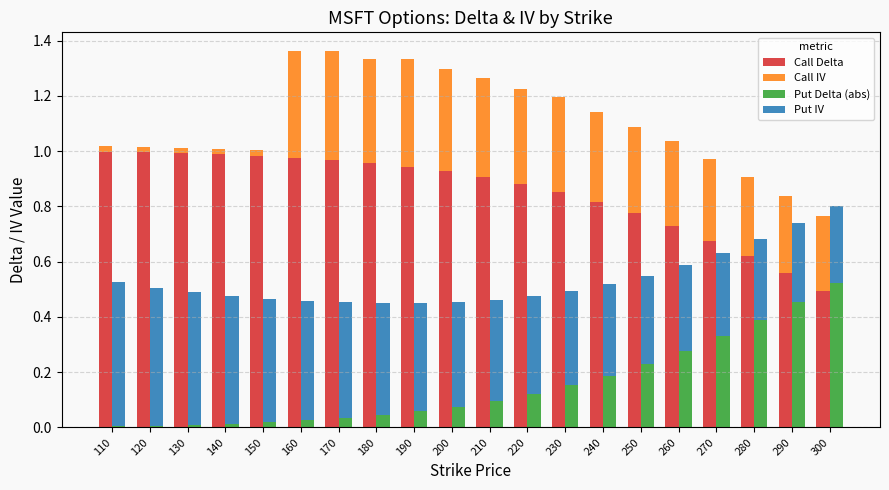

What are all the series names shown in the legend?

Call Delta, Call IV, Put Delta (abs), Put IV